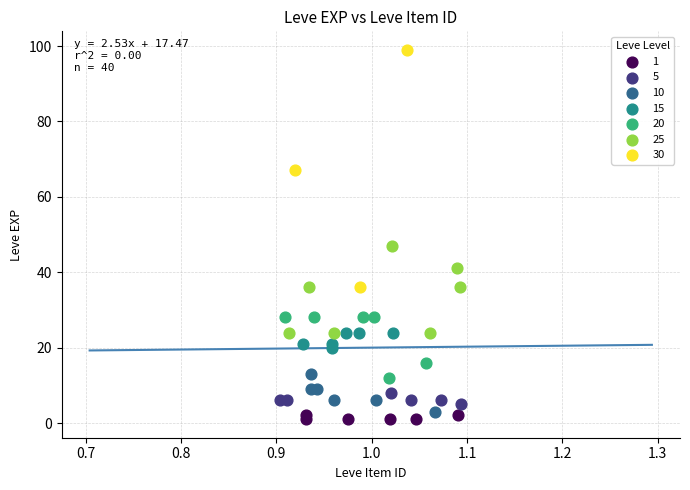

Which series has the largest Y range (max minus min)?

30